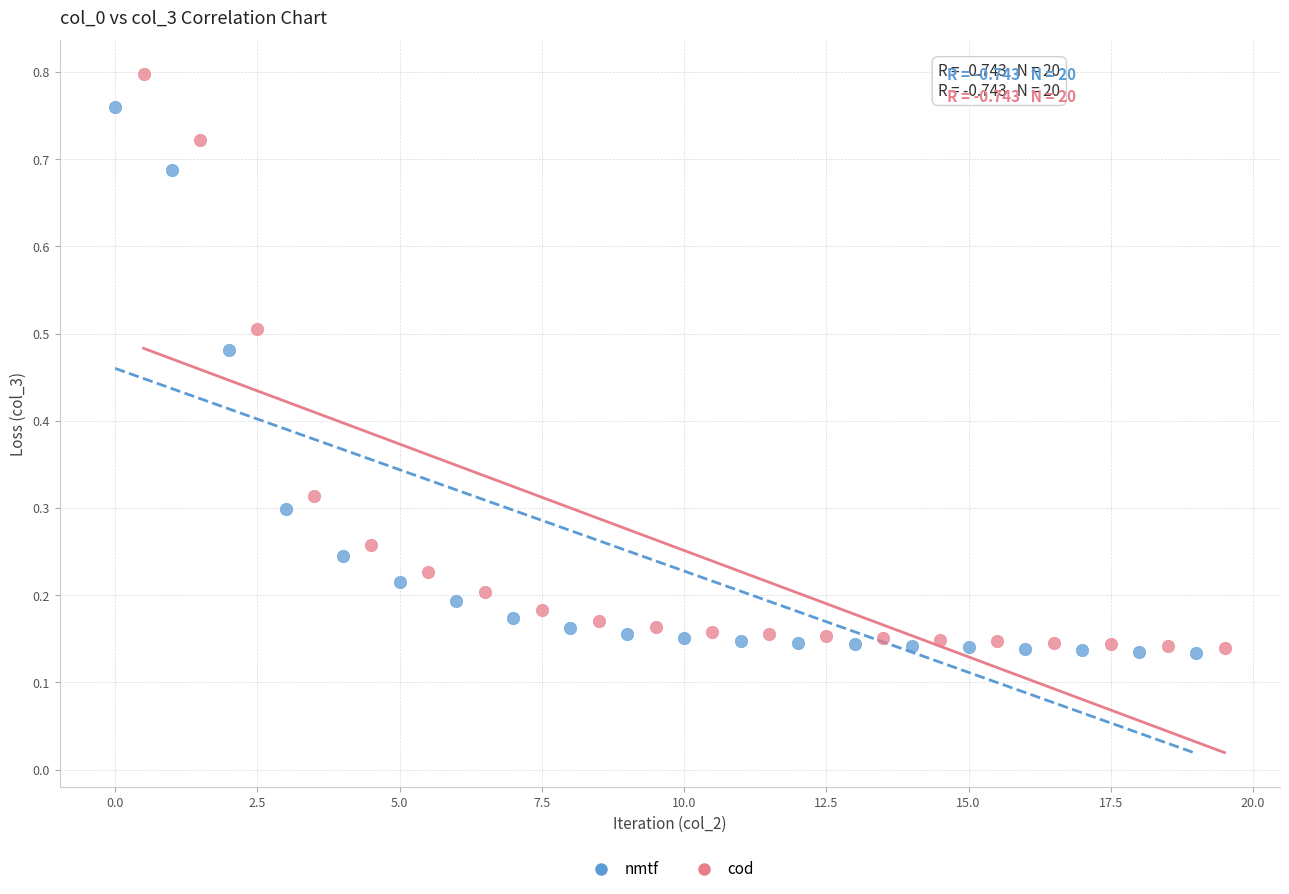

Which series reaches the maximum Y coordinate?

cod